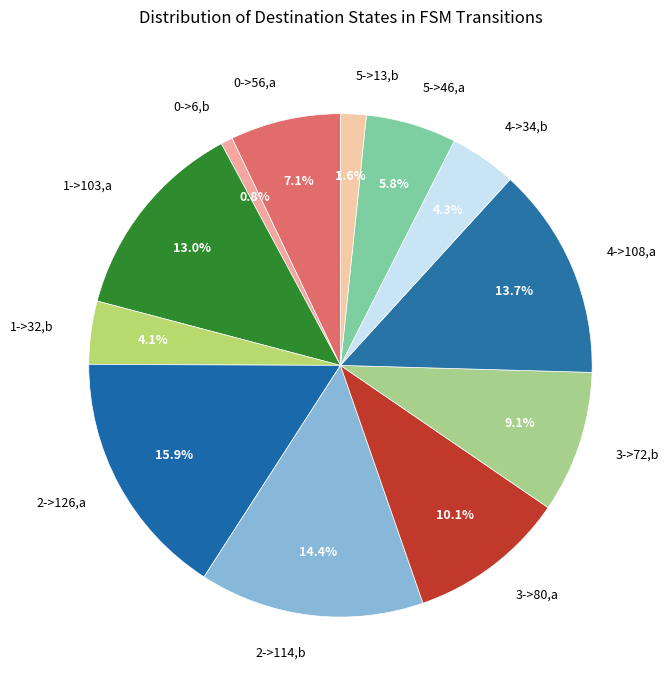

Between 3->80,a and 3->72,b, which is larger?

3->80,a